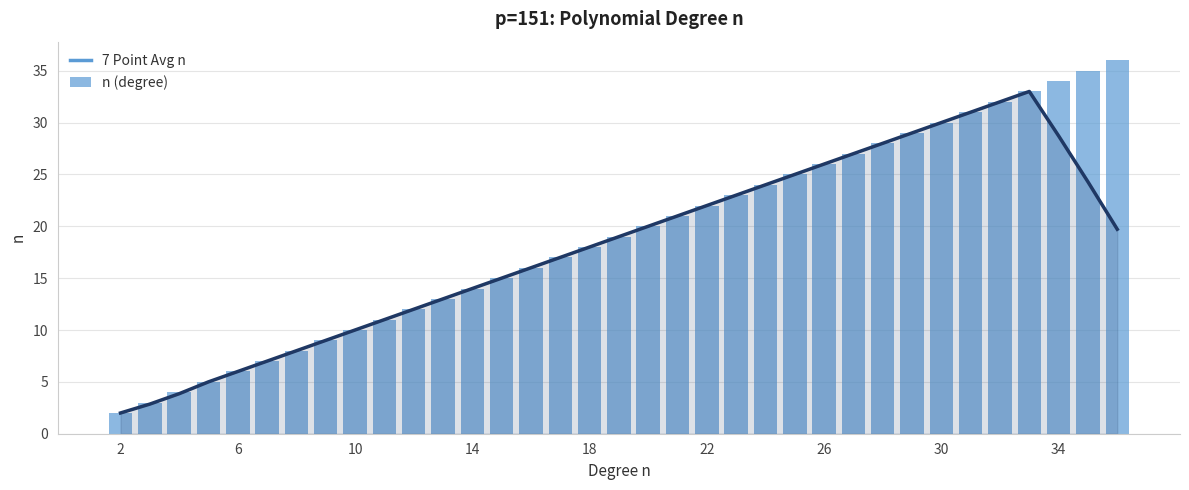

What is the highest value of the 7 Point Avg n series?

33.0